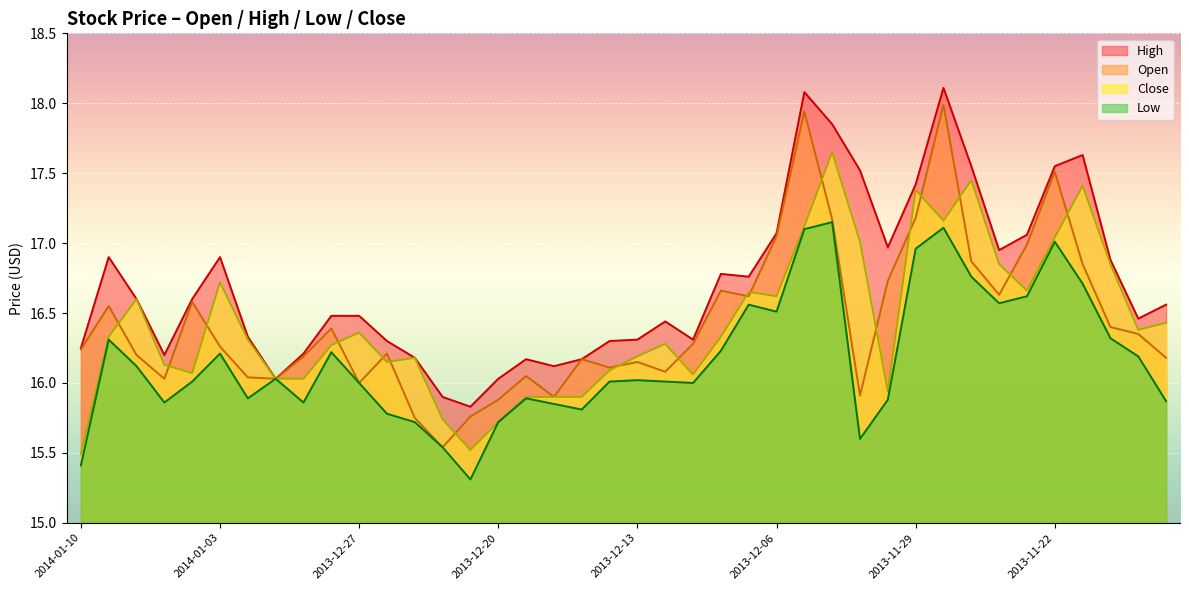

Which category has the highest value in the Close series?

2013-12-04